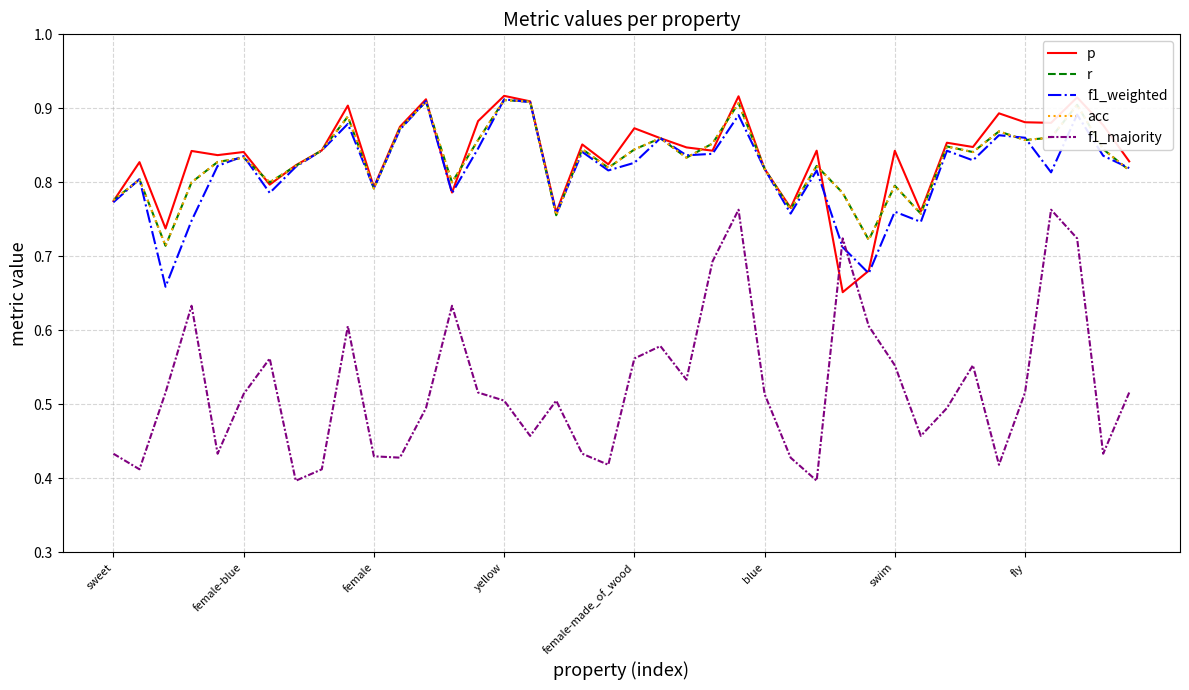

Does the chart have visible grid lines?

Yes